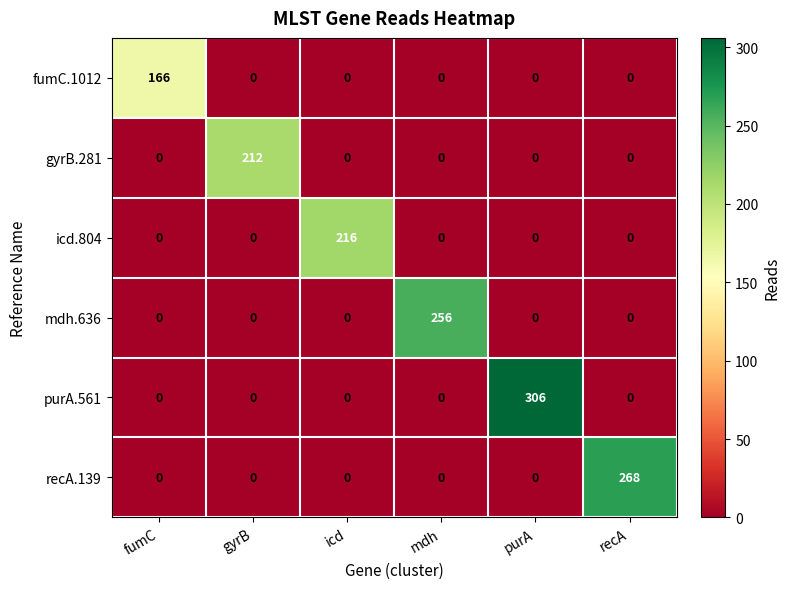

The value of fumC.1012 at purA is 0. True or false?

True